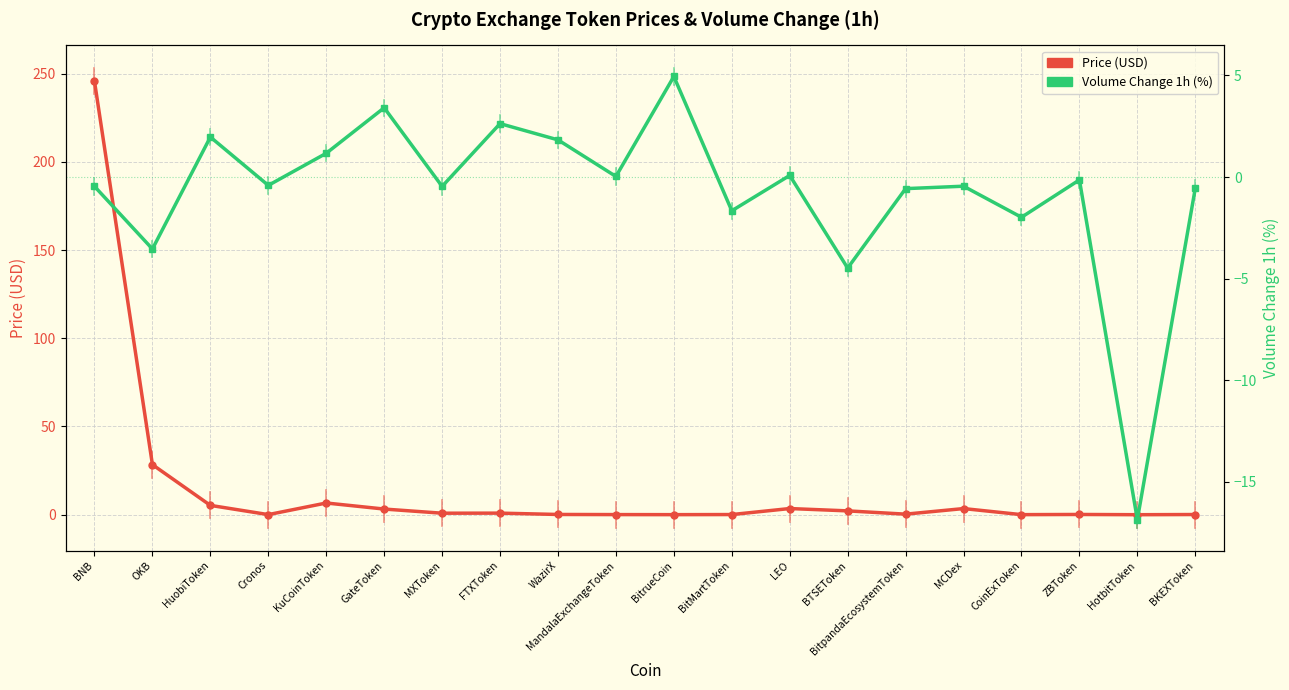

At which category does the chart reach its minimum across all series?

HotbitToken